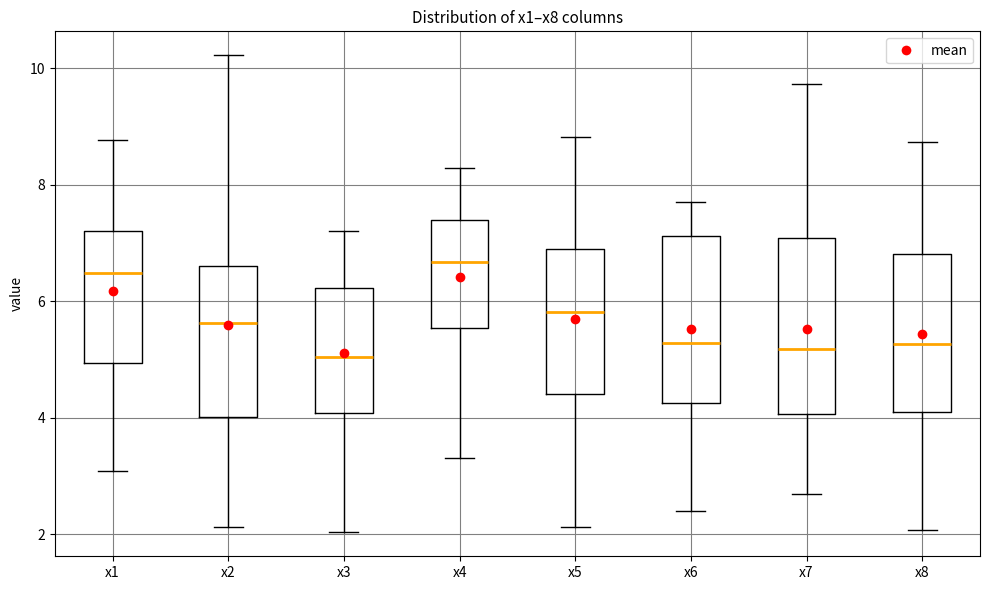

Where does the median line of the box for x2 sit on the y-axis? The values are not printed on the chart, so give them approximately, as read against the axis.

5.6